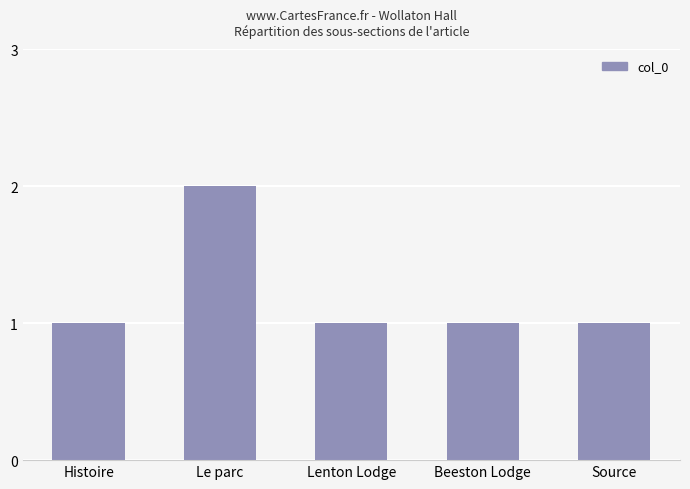

What is the change in value from Histoire to Le parc?

+1